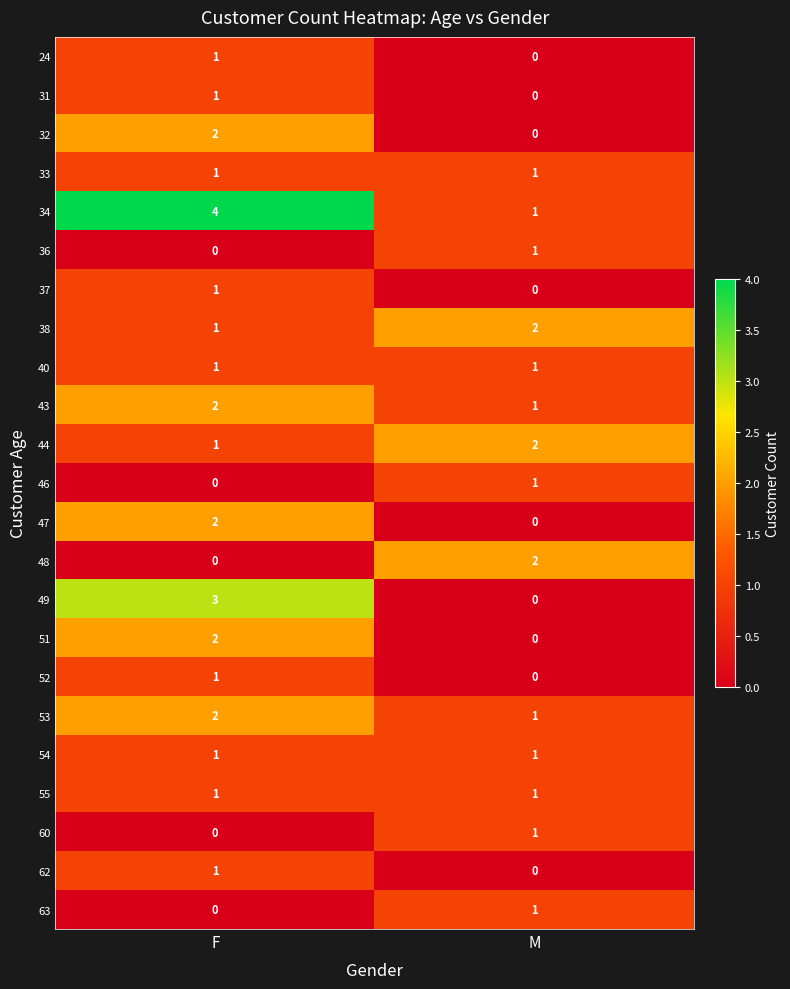

The value of 47 at M is 1. True or false?

False